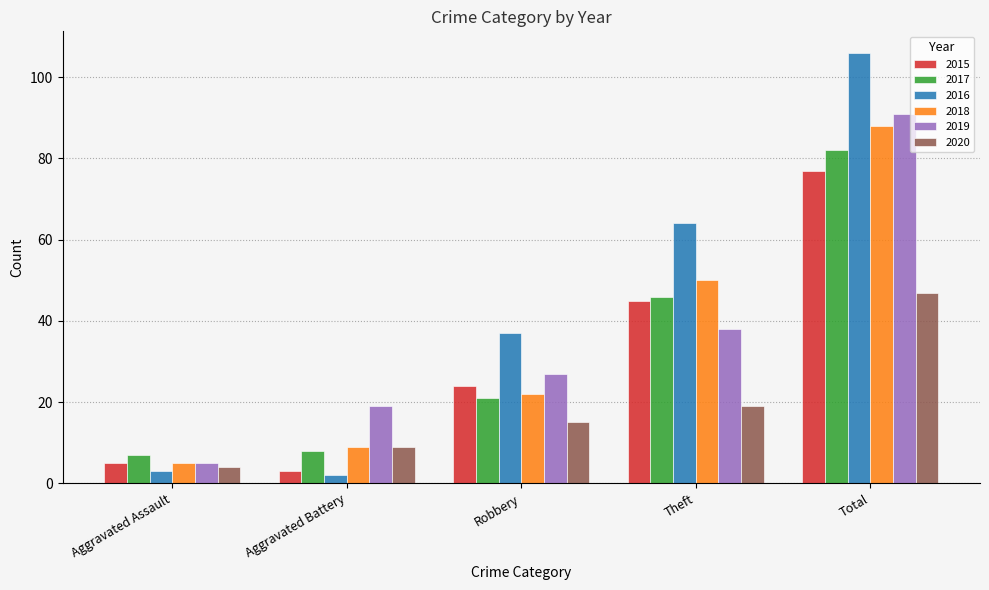

The 2017 series shows 35 at Robbery. True or false?

False